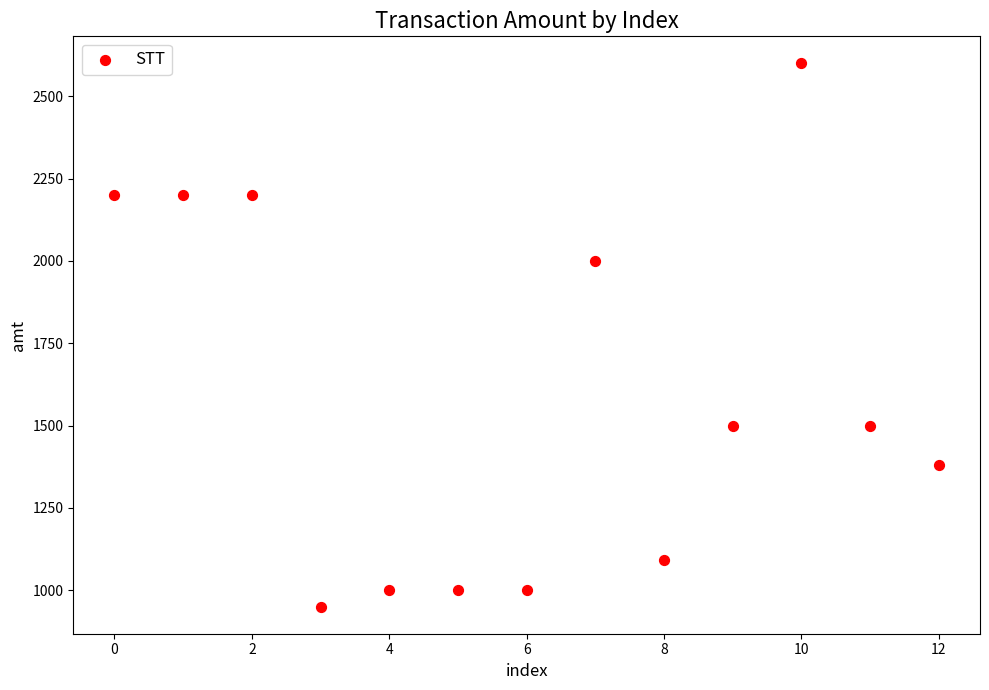

What Y value in the scatter plot is closest to 1775?

2000